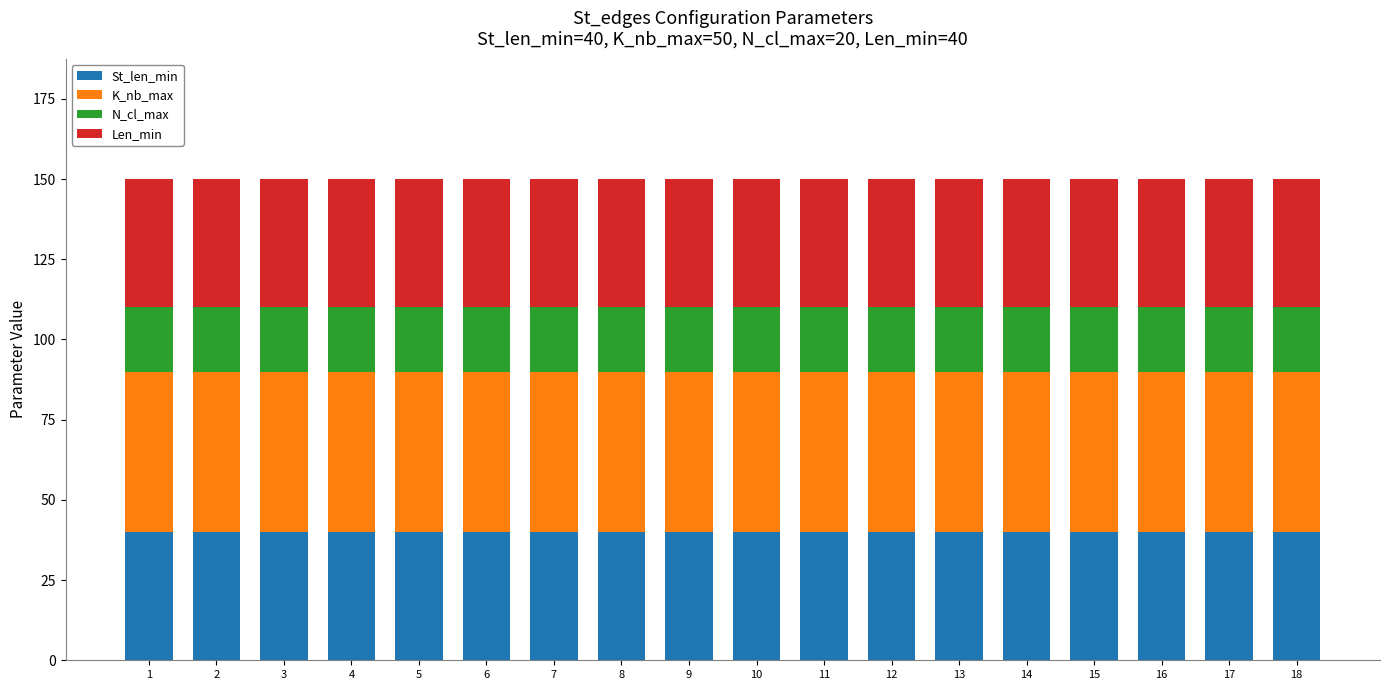

What is the sum of all St_len_min values?

720